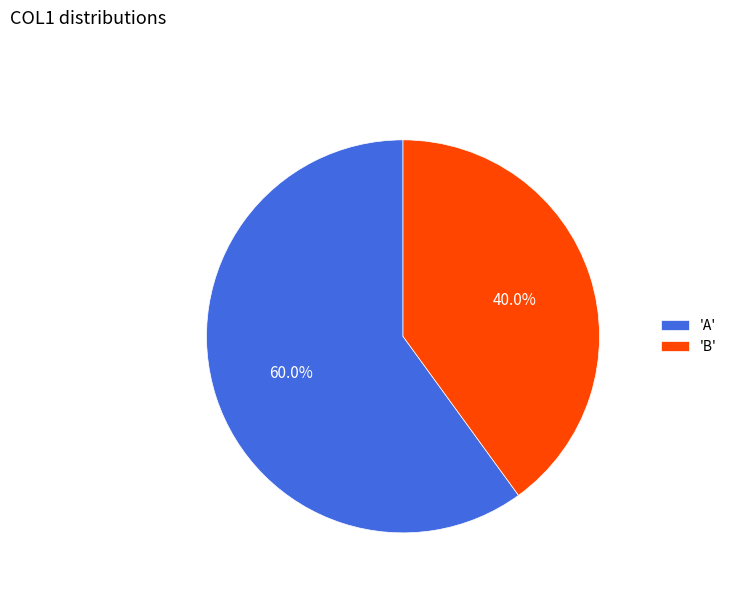

Is there any slice that represents more than half of the pie?

Yes